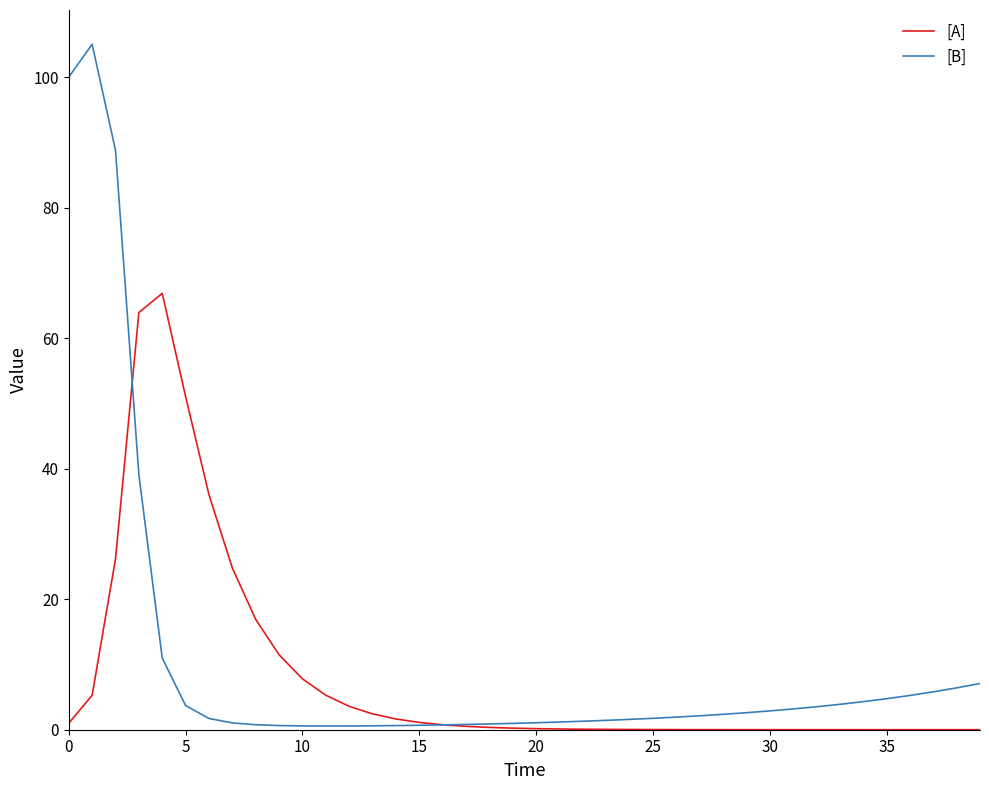

List the series in order of their peak value, highest first.

[B], [A]